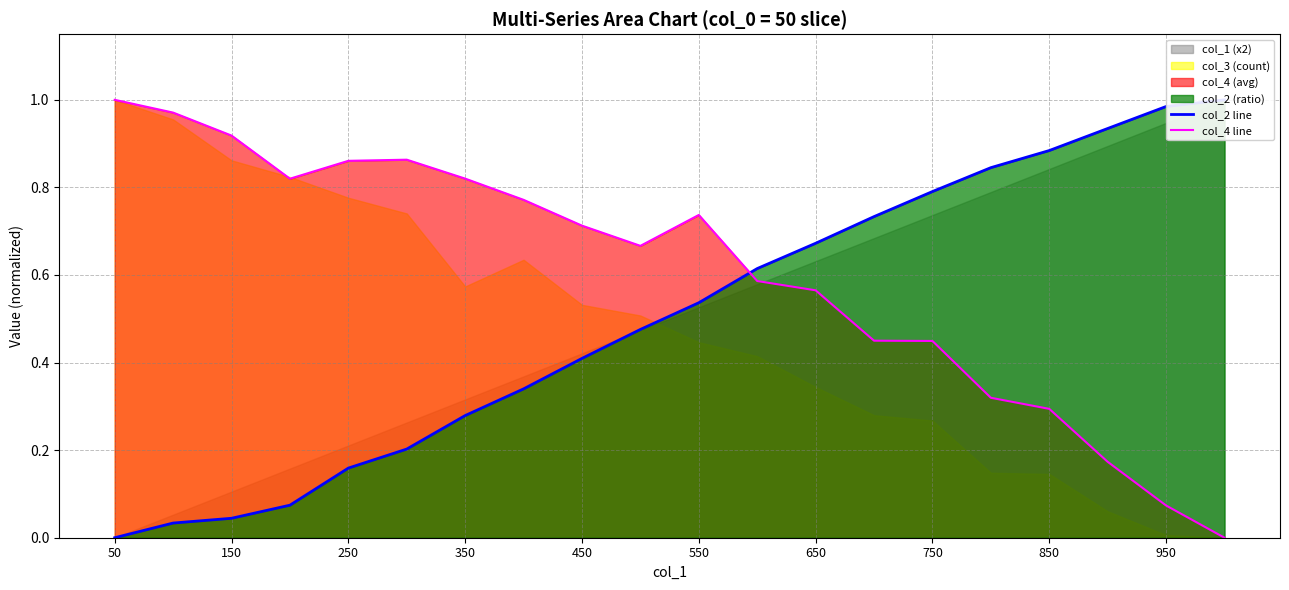

How many intersections are there between col_2 line and col_4 line?

1